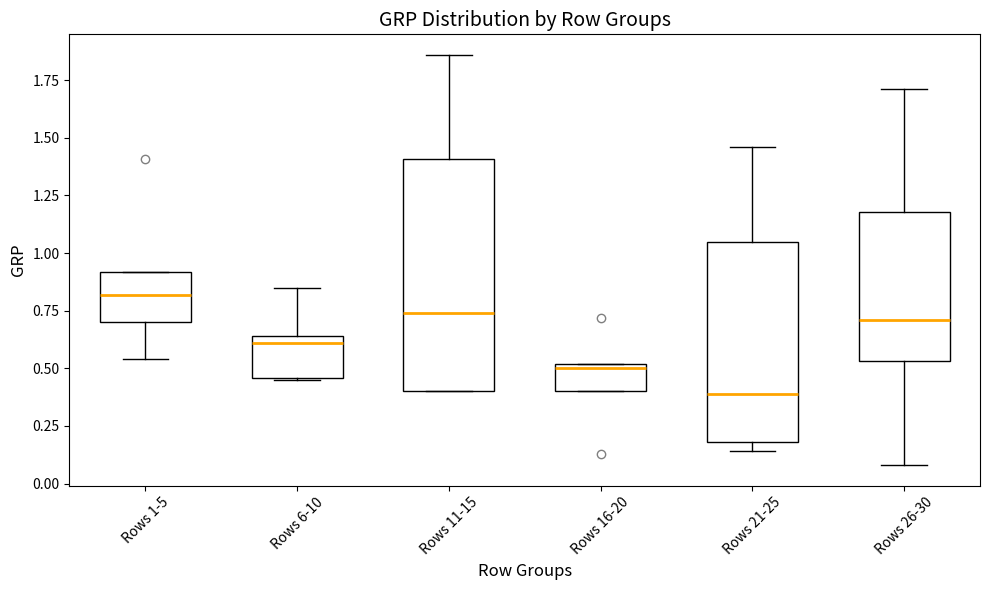

Reading left to right, read every box against the y-axis: the position of its median line, the range the box covers, and the ends of its whiskers. The values are not printed on the chart, so give them approximately, as read against the axis.

Rows 1-5: median 0.80, box 0.70 to 0.90, whiskers 0.55 to 0.90
Rows 6-10: median 0.60, box 0.45 to 0.65, whiskers 0.45 to 0.85
Rows 11-15: median 0.75, box 0.40 to 1.40, whiskers 0.40 to 1.85
Rows 16-20: median 0.50 (just below the box's upper edge), box 0.40 to 0.50, whiskers 0.40 to 0.50
Rows 21-25: median 0.40, box 0.20 to 1.05, whiskers 0.15 to 1.45
Rows 26-30: median 0.70, box 0.55 to 1.20, whiskers 0.10 to 1.70